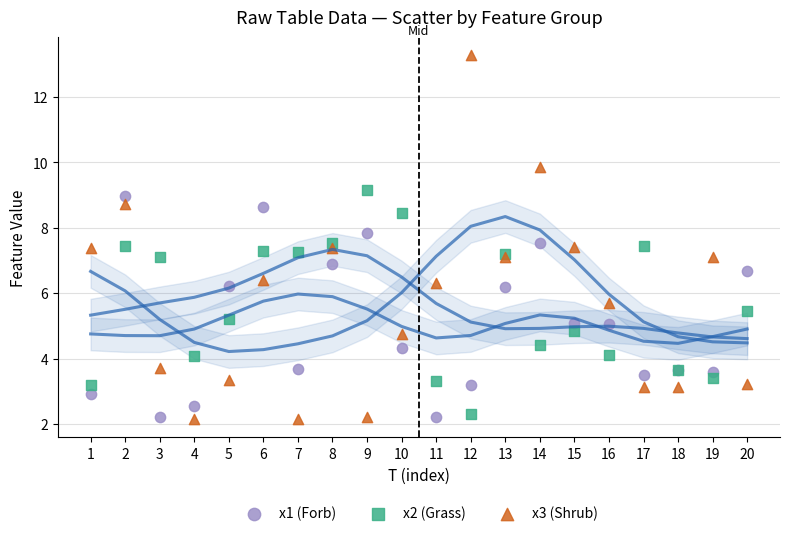

Which series has the largest Y range (max minus min)?

x3 (Shrub)